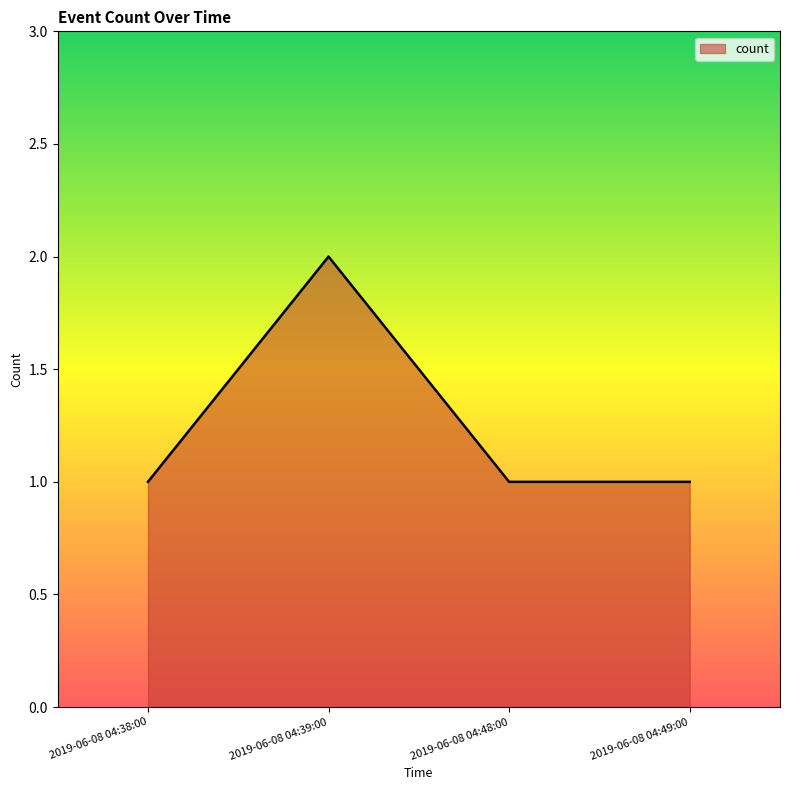

How many lines are shown in the chart?

1